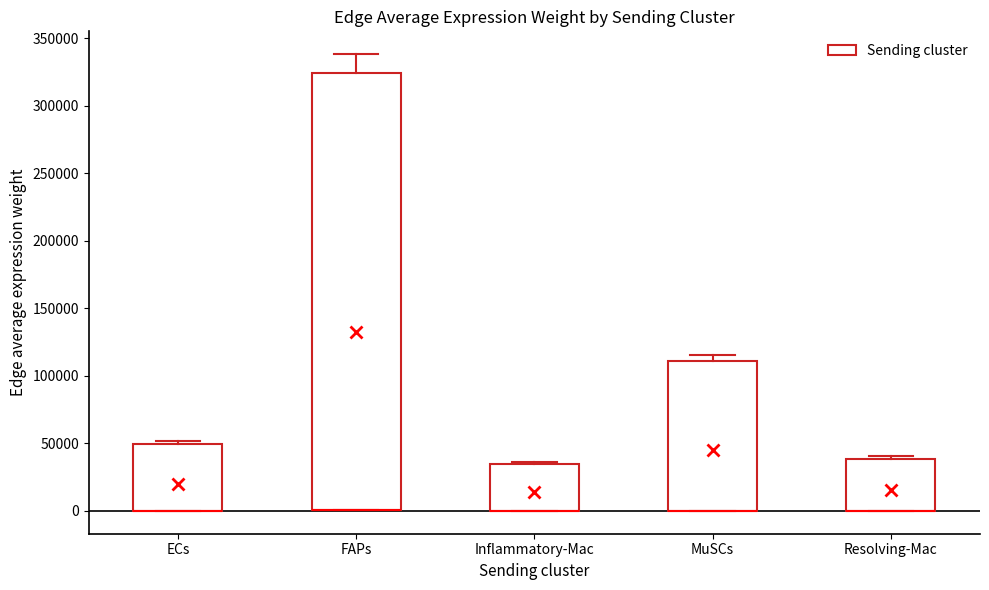

Where is the upper edge of the box for Resolving-Mac on the y-axis? The values are not printed on the chart, so give them approximately, as read against the axis.

40000